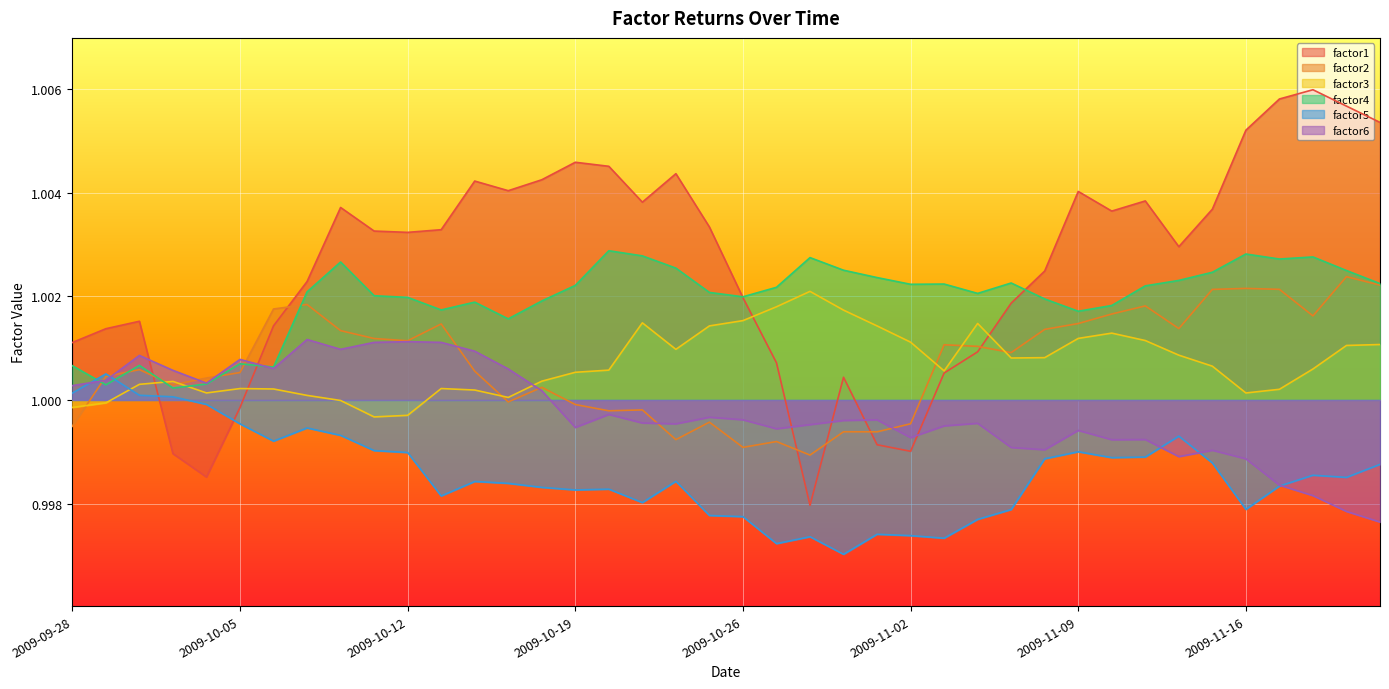

Which category has the highest value in the factor2 series?

2009-11-19